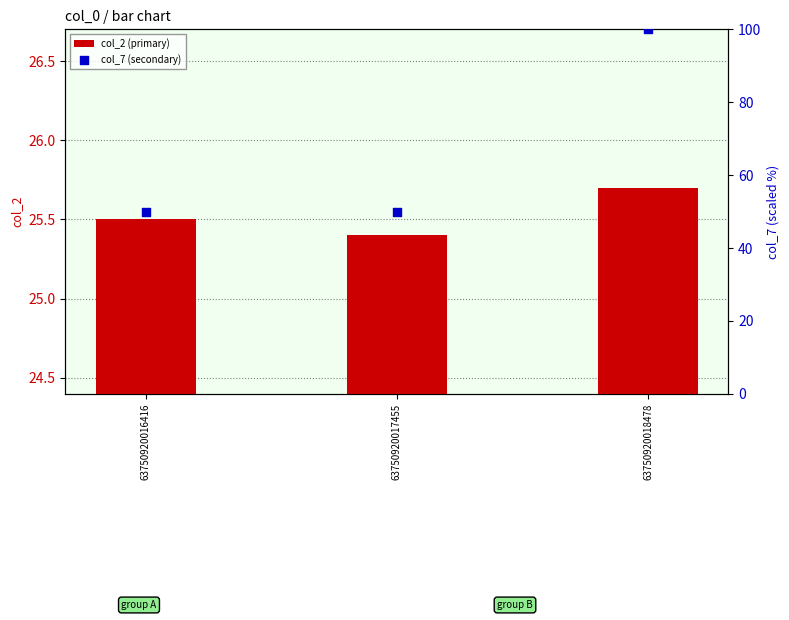

What is the total value across all series at 63750920017455?

75.4